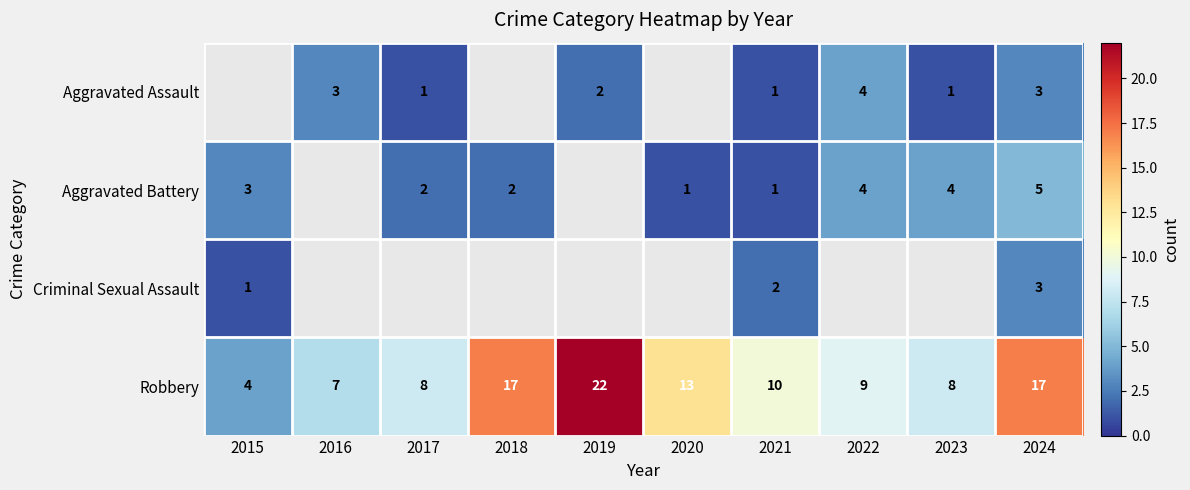

True or false: Aggravated Assault has a value of 2 at 2021.

False